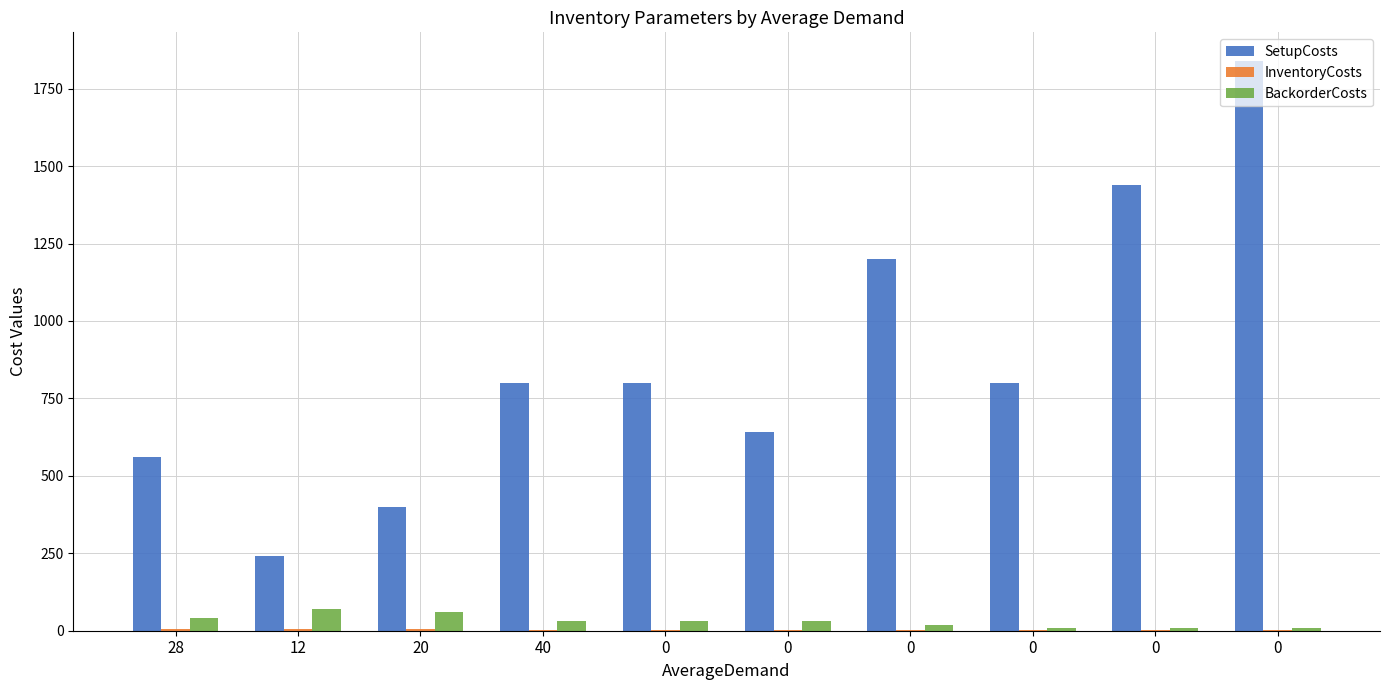

Is it true that SetupCosts equals 1336 at 0?

False